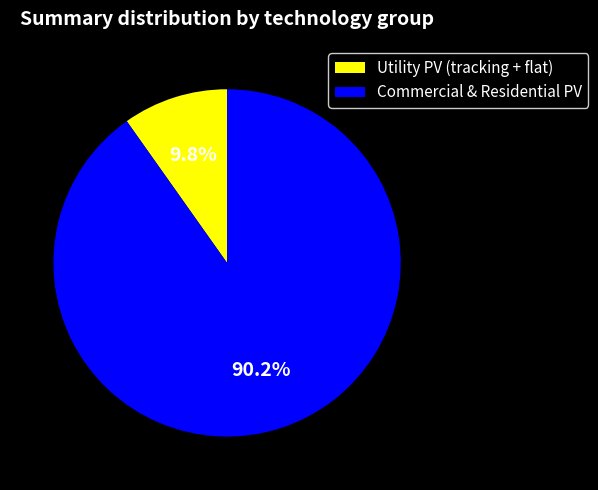

Which category has the biggest portion of the pie?

Commercial & Residential PV